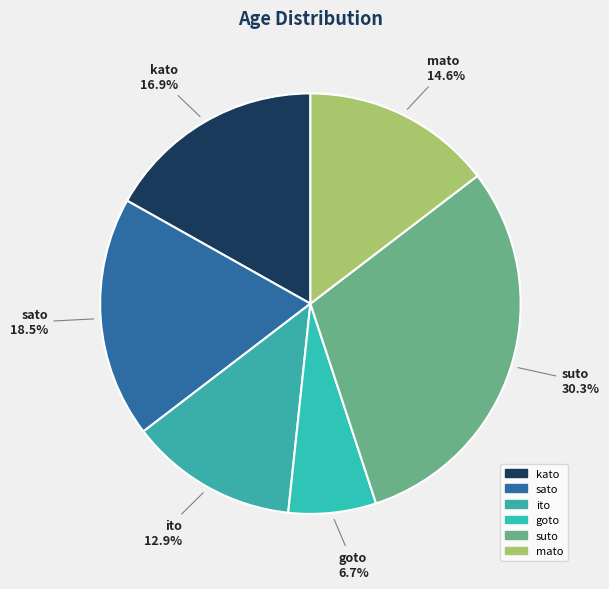

Is it true that ito is 25% of the pie?

False